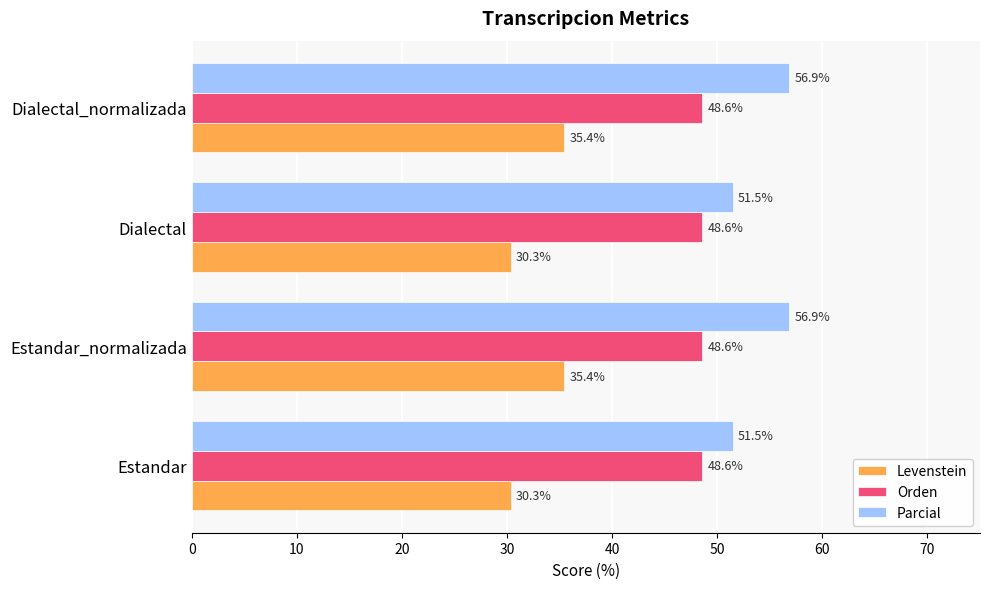

What is the difference between the maximum and minimum values in the Levenstein series?

5.1